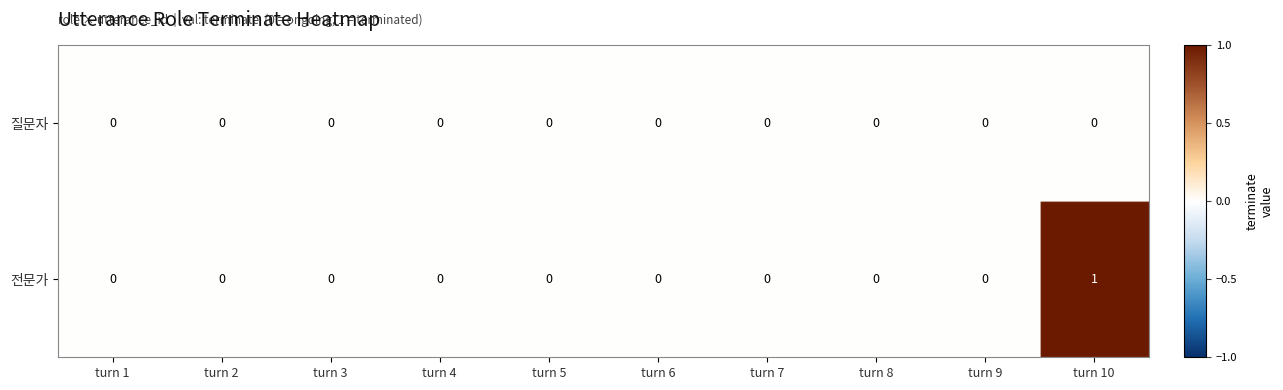

At which category is the sum across all series the highest?

turn 10